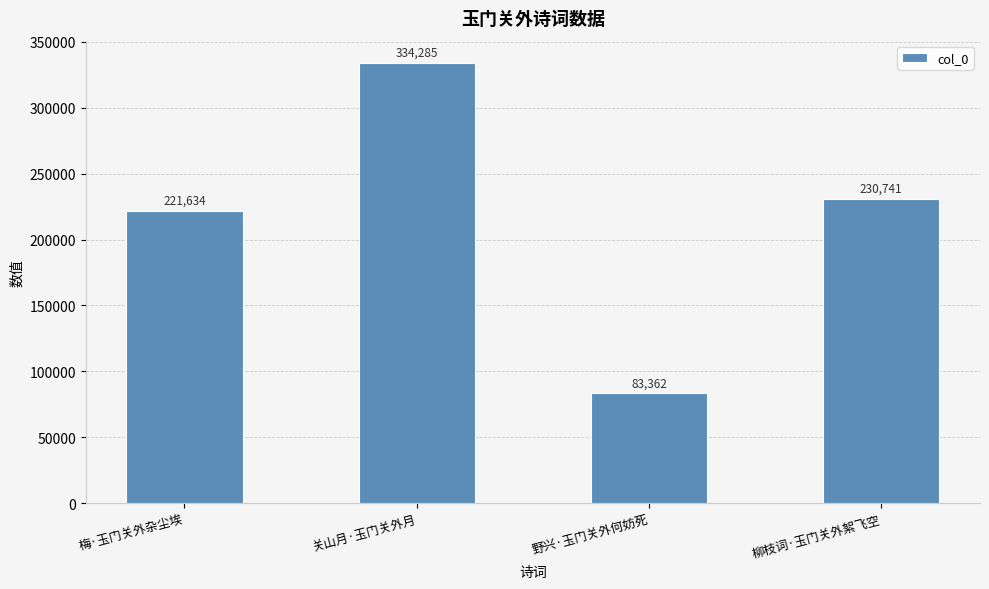

Does the chart contain stacked bars?

No